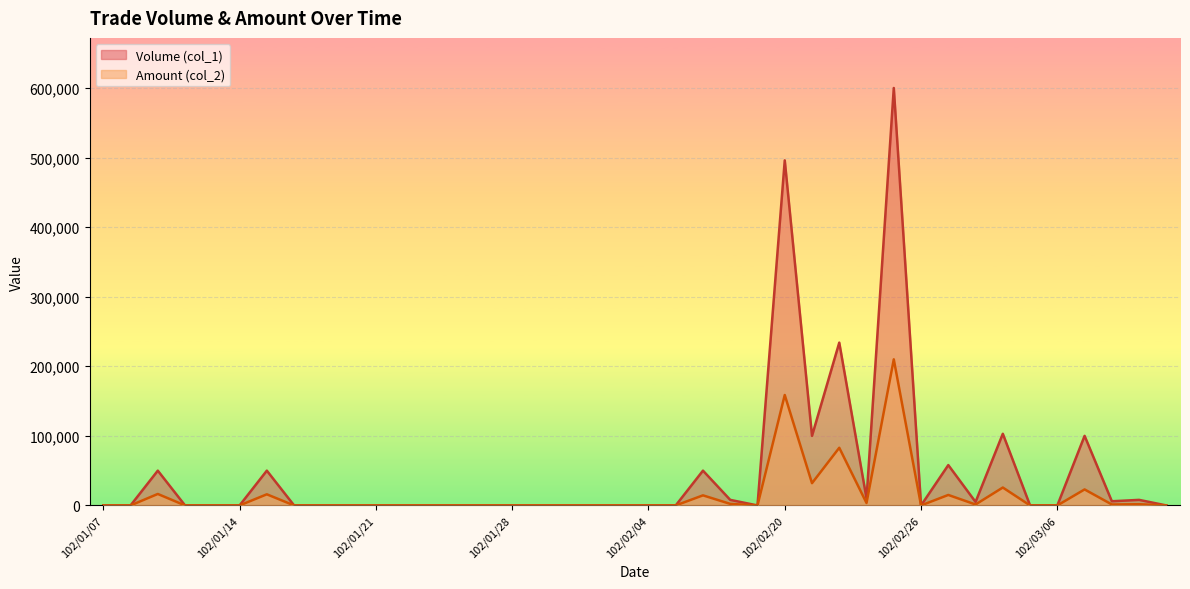

List the series in order of their peak value, highest first.

Volume (col_1), Amount (col_2)